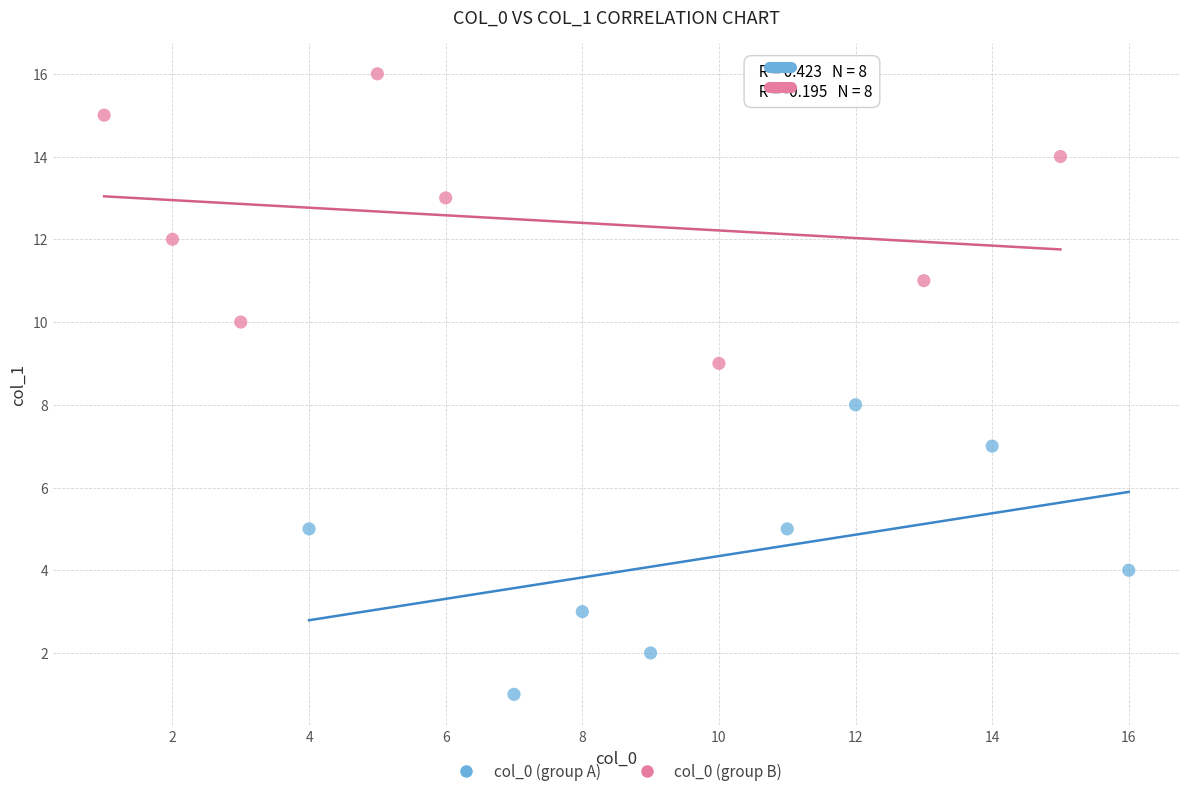

Which series reaches the maximum Y coordinate?

col_0 (group B)